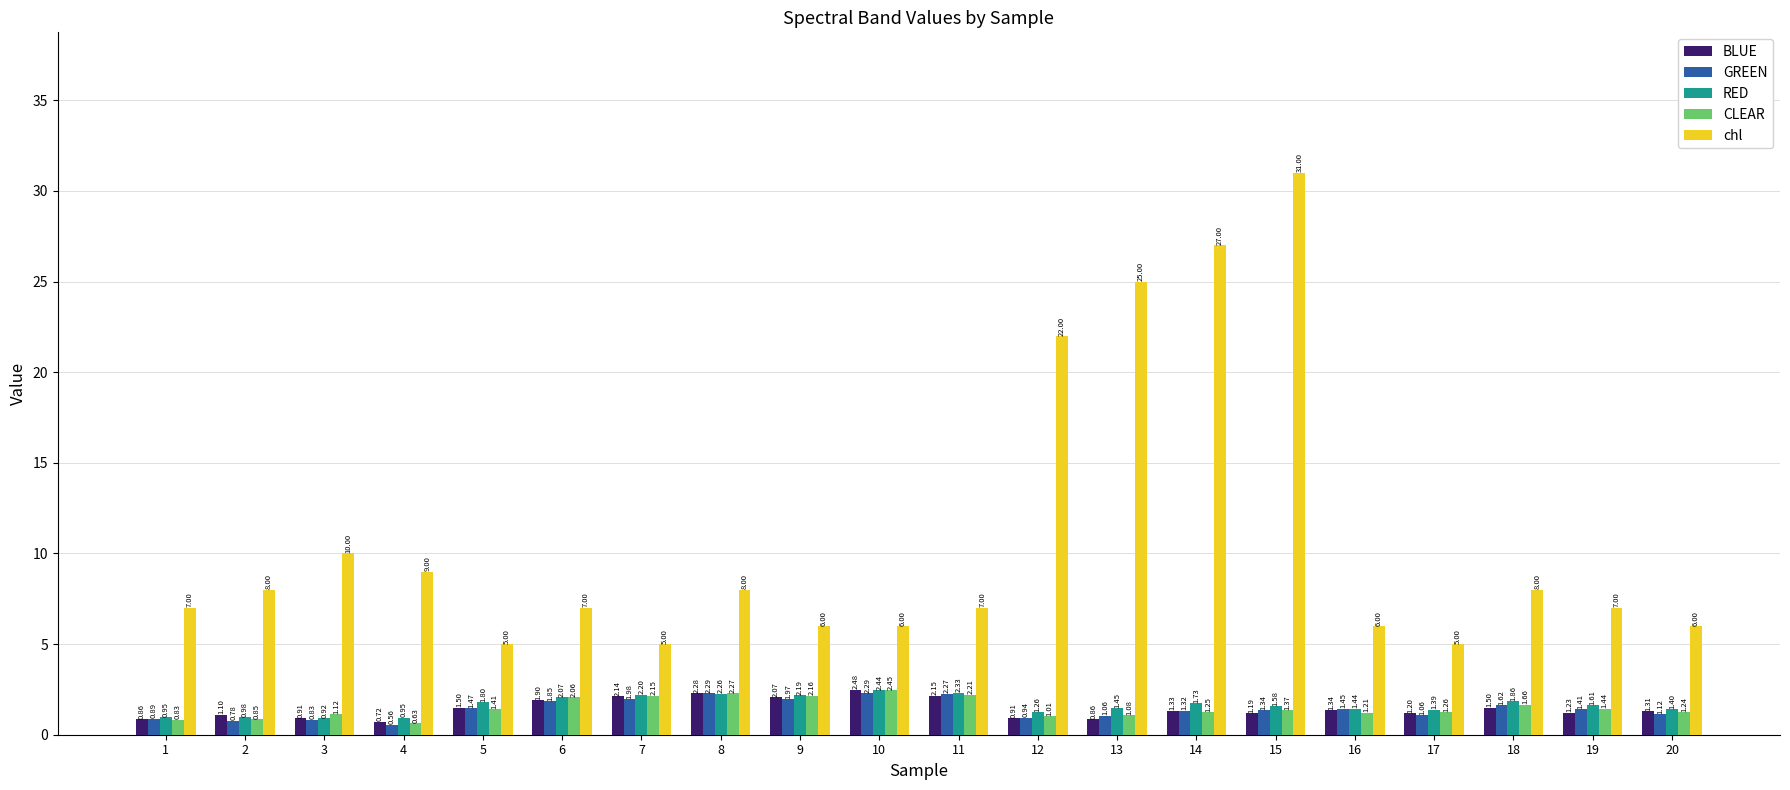

True or false: GREEN has a value of 1.4 at 19.

True